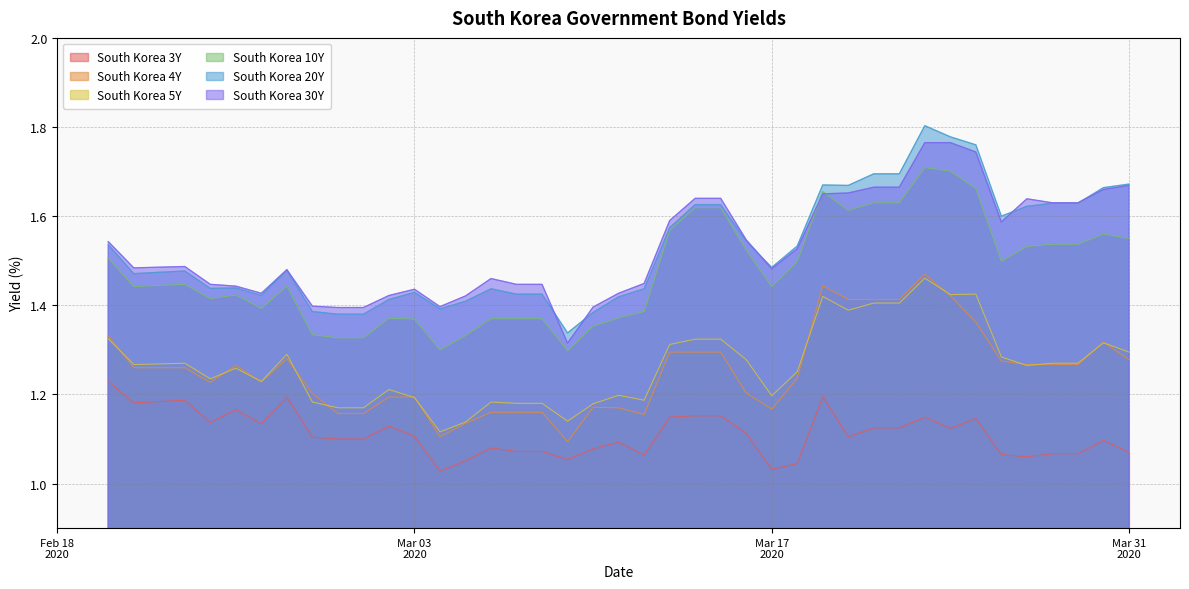

Which series has the largest range (max minus min)?

South Korea 20Y